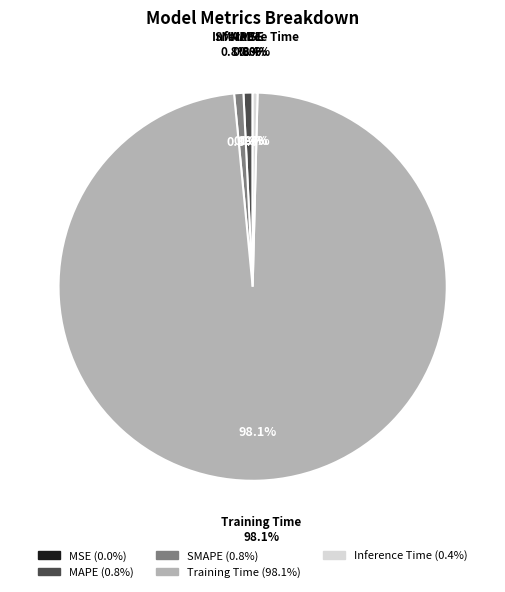

To the nearest percent, what percentage of the pie is SMAPE?

1%